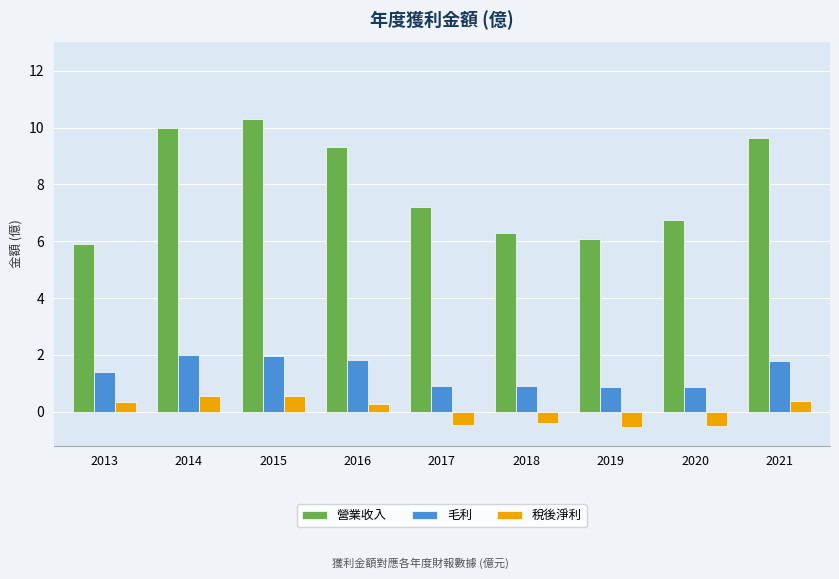

At which label does 毛利 first exceed 1?

2013